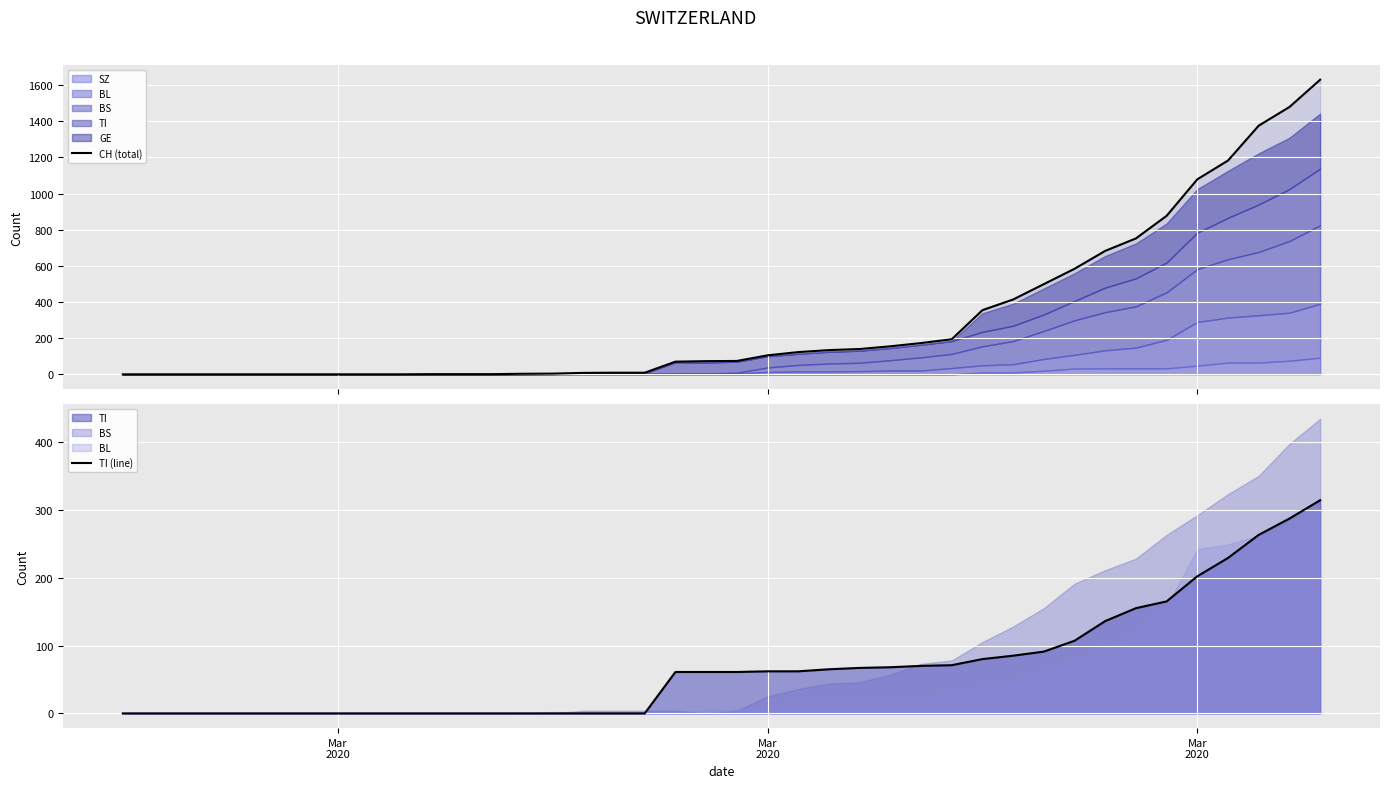

What is the maximum value for CH (total)?

1630